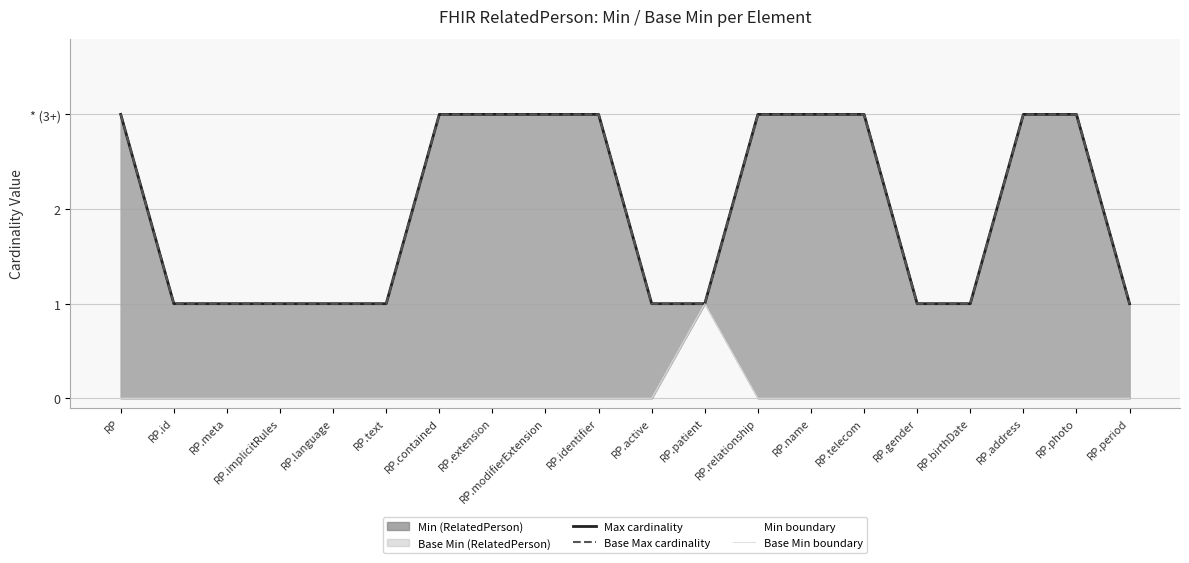

True or false: Base Min boundary and Max cardinality cross at least once.

False